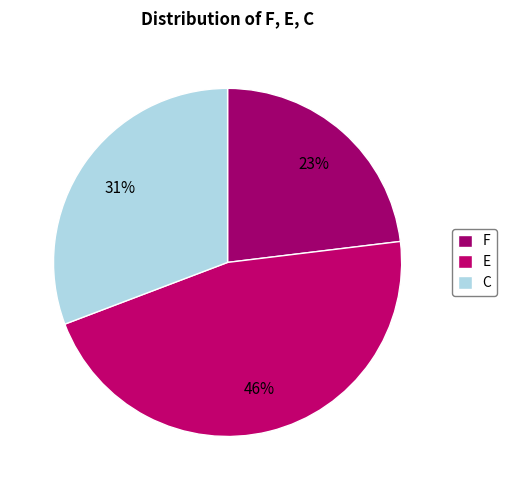

Count the number of slices in the pie.

3